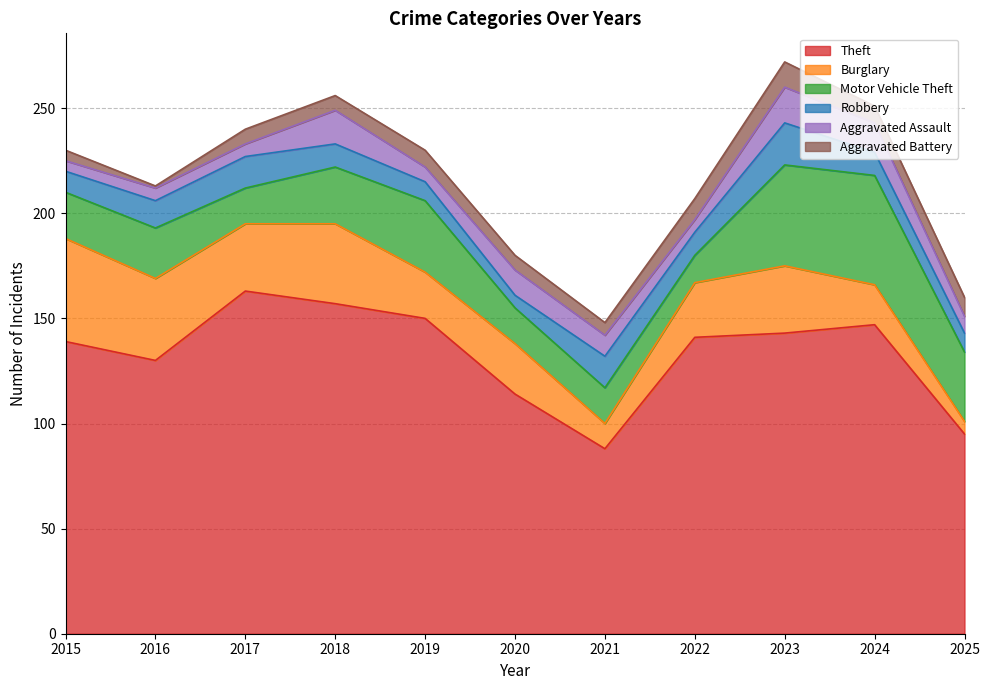

Does the chart have visible grid lines?

Yes